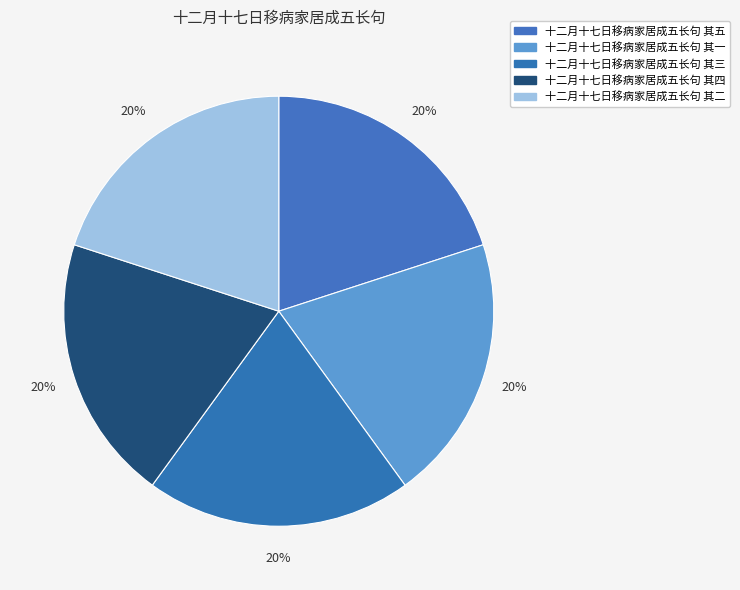

True or false: 十二月十七日移病家居成五长句 其五 accounts for 5% of the total.

False